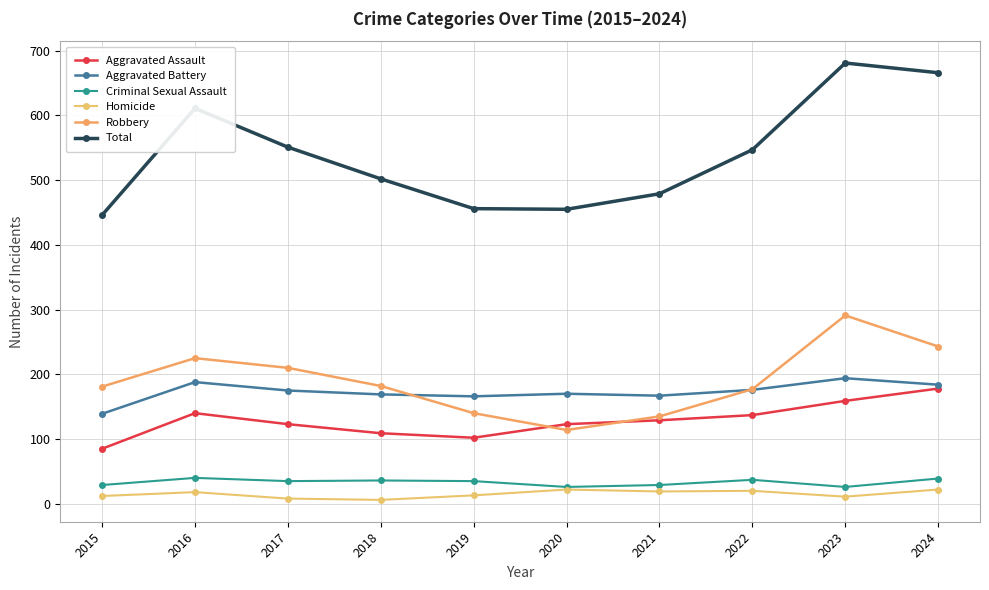

True or false: Aggravated Assault and Criminal Sexual Assault intersect in this chart.

False